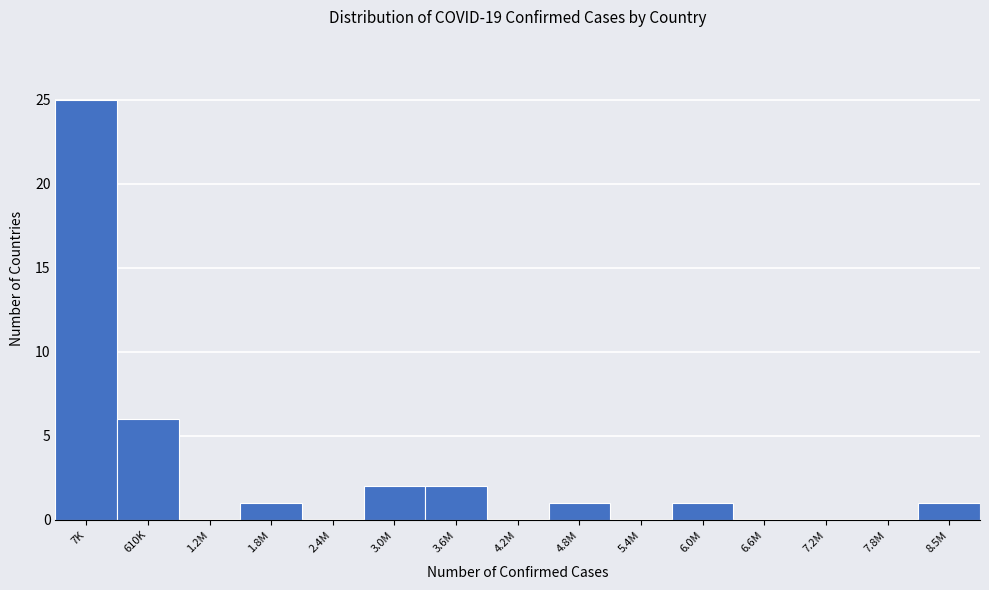

Reading left to right, what are all the values shown in this chart?

7K=25	610K=6	1.2M=0	1.8M=1	2.4M=0	3.0M=2	3.6M=2	4.2M=0	4.8M=1	5.4M=0	6.0M=1	6.6M=0	7.2M=0	7.8M=0	8.5M=1